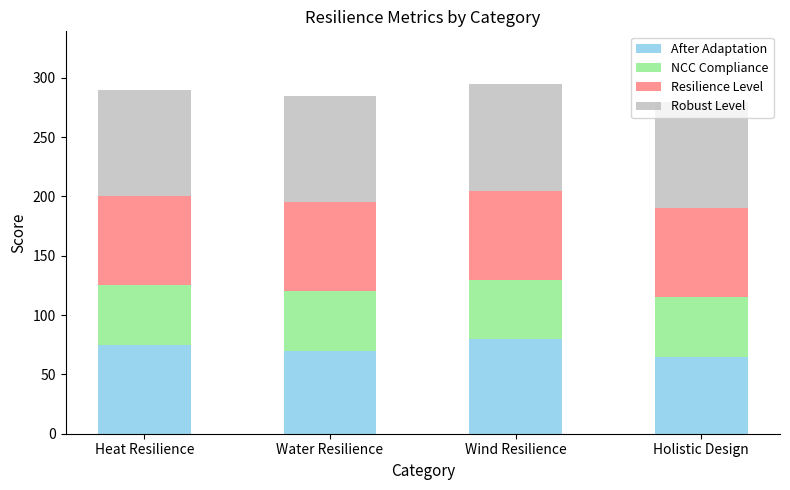

What is the difference between the maximum and minimum values in the After Adaptation series?

15